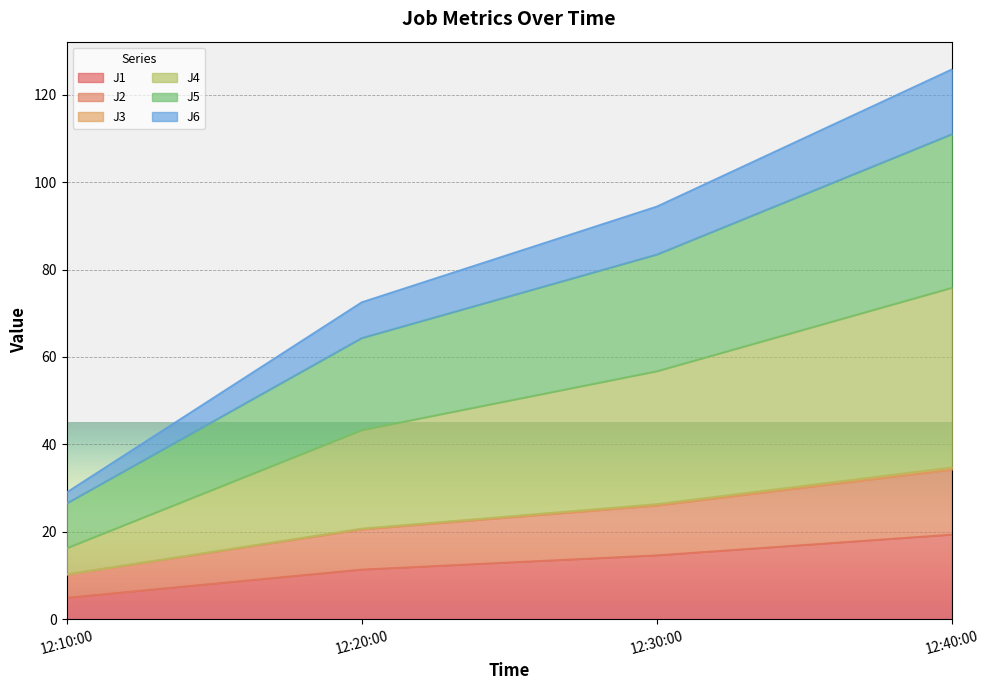

How many values in the J1 series exceed 14?

2